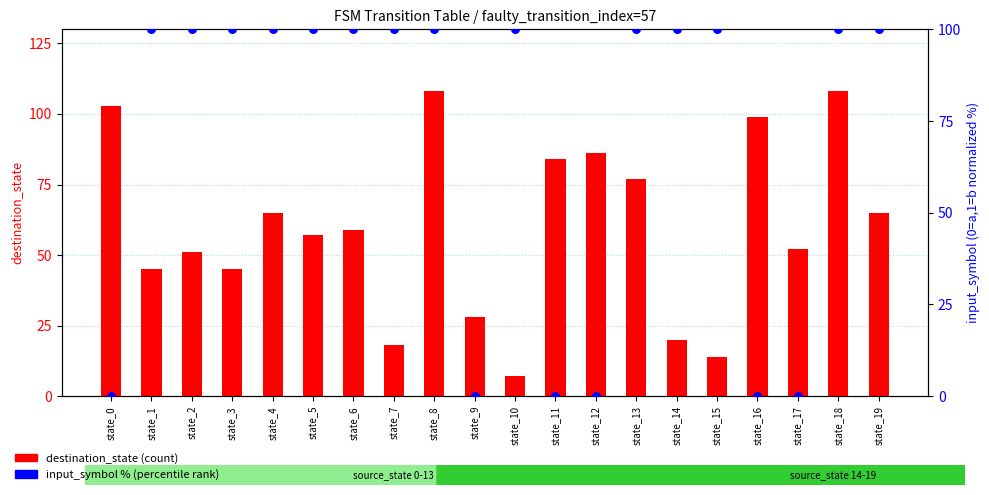

At which category is the sum across all series the highest?

state_8